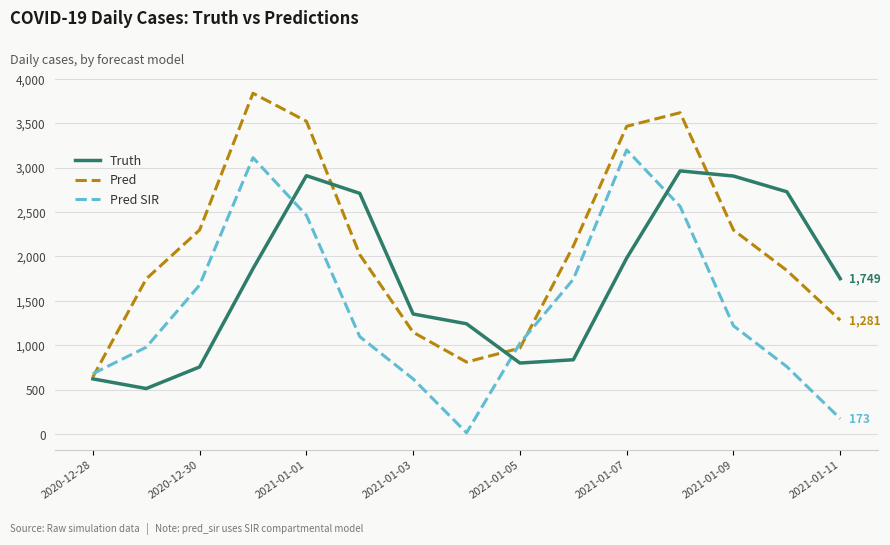

List the series in order of their overall mean, highest first.

Pred, Truth, Pred SIR